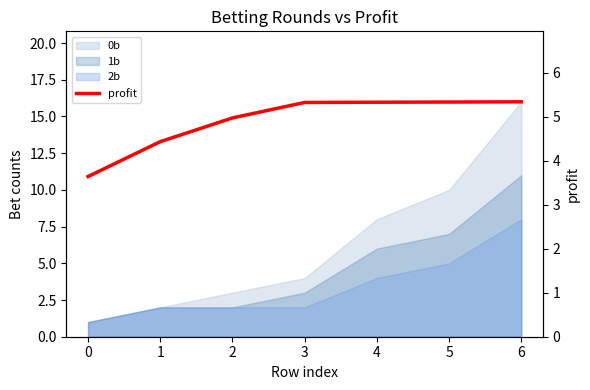

What is the approximate value at 0?

3.6